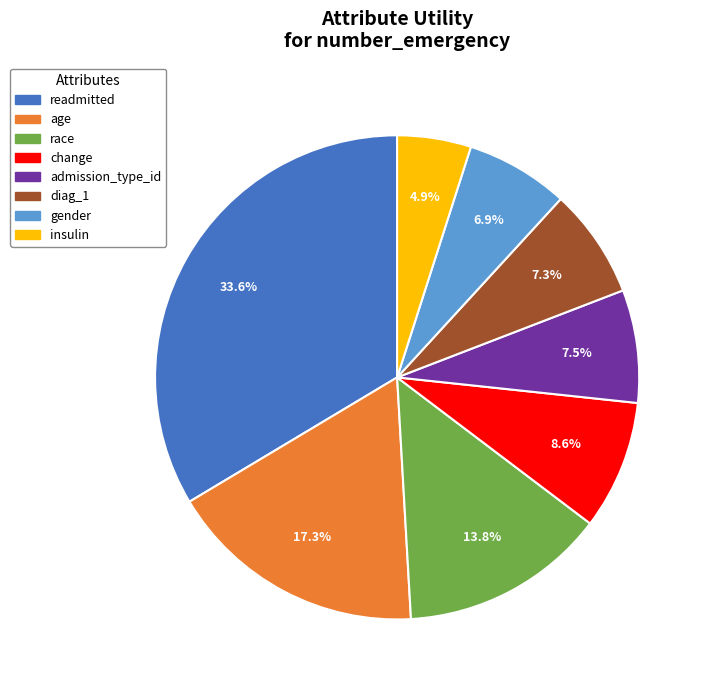

What percentage is the change slice, to the nearest percent?

9%